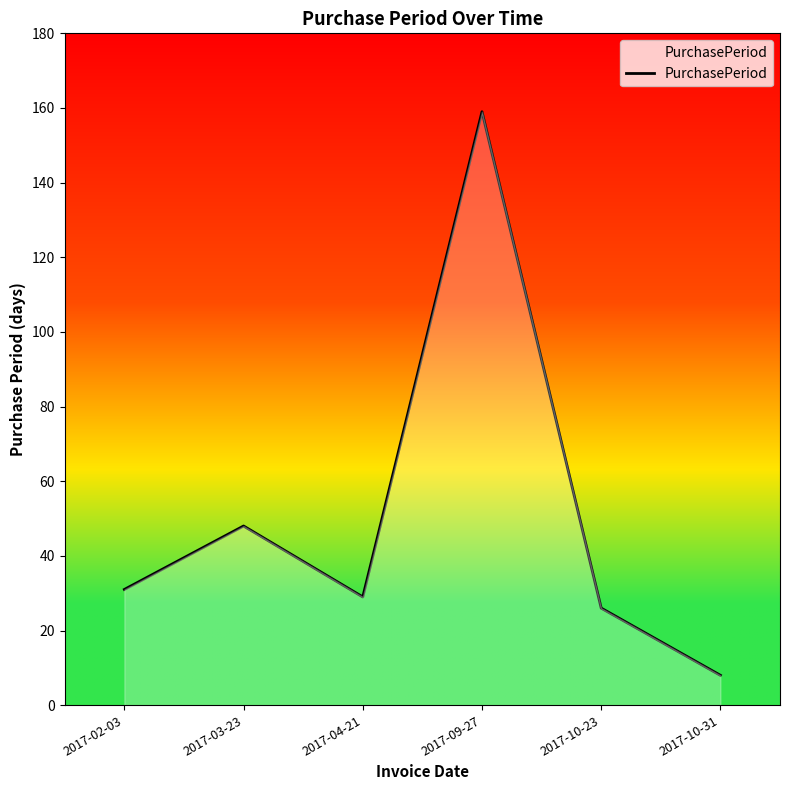

Count the number of categories in the chart.

6